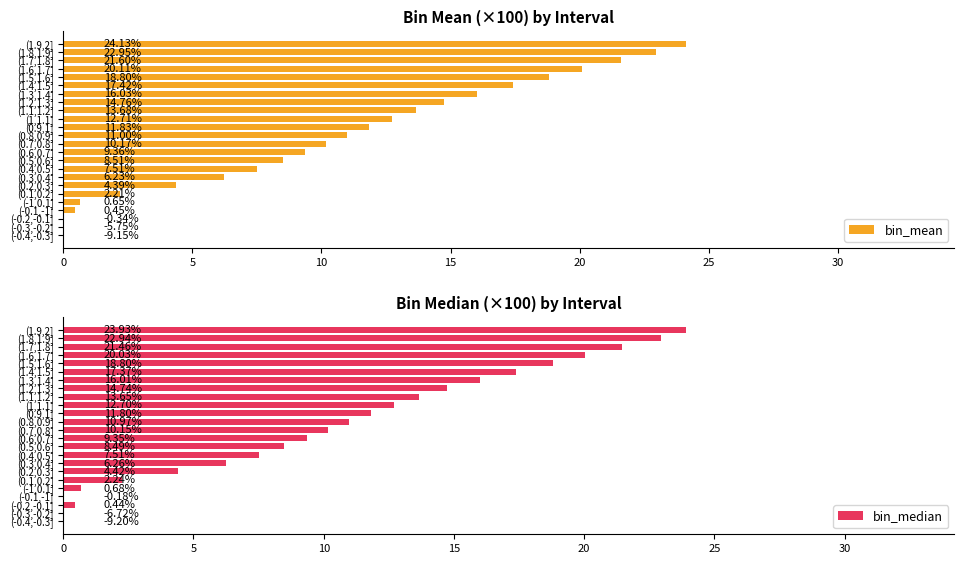

How many bars are there in each group?

2